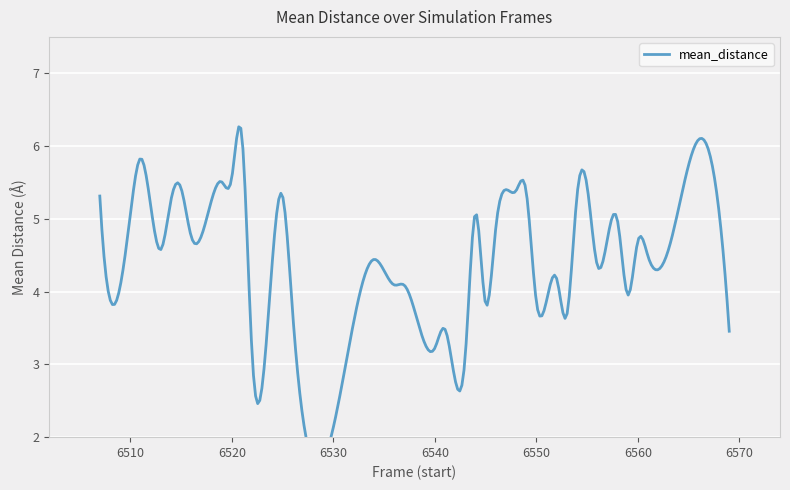

Is it true that the value at 6516 is 4.8?

True